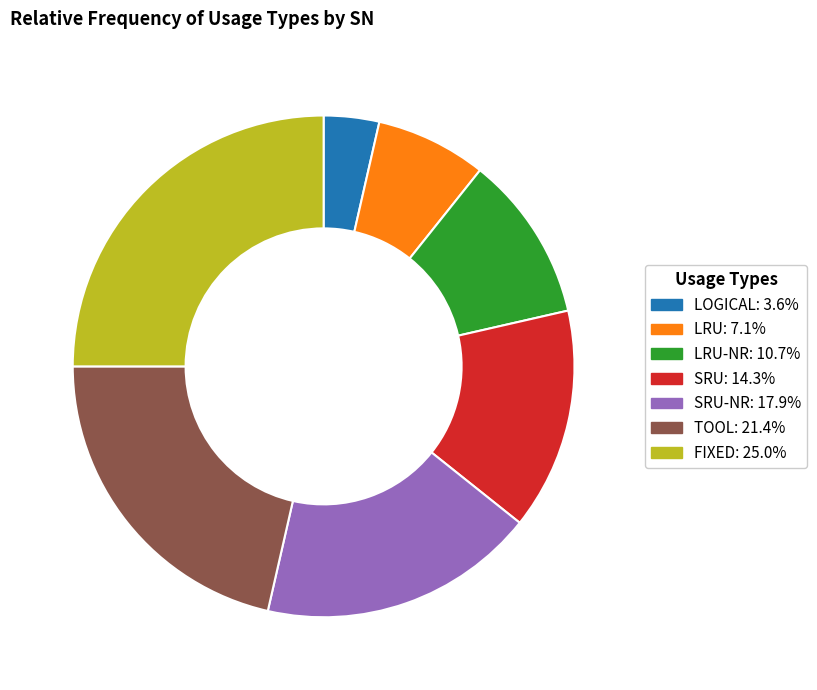

Is there any slice that represents more than half of the pie?

No